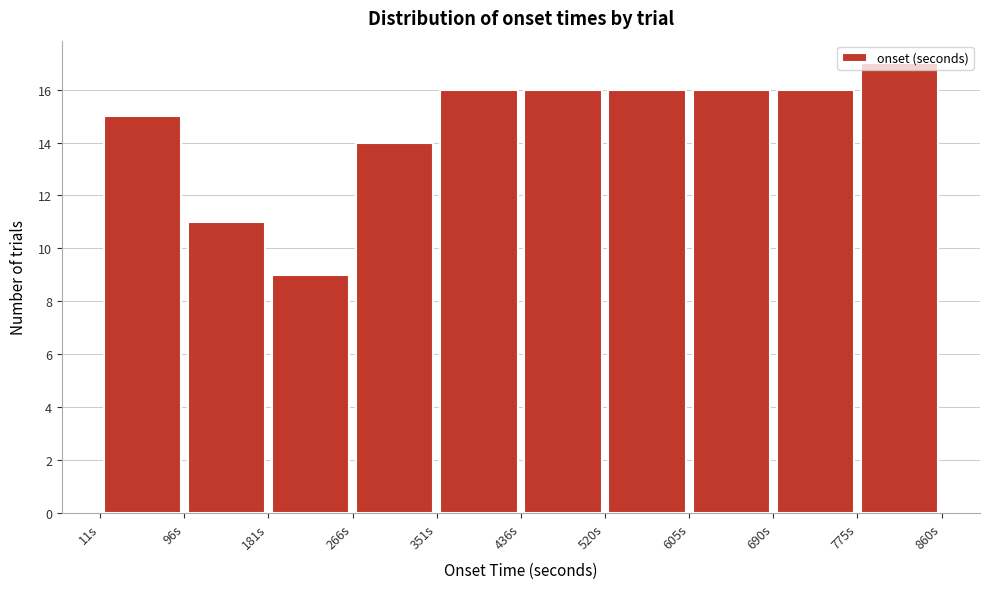

Reading left to right, transcribe this chart: for each bar, give the range it covers on the x-axis and its height. Neither the bar edges nor the heights are printed on the chart, so give them approximately, as read against the axes.

10 to 100: 15
100 to 180: 11
180 to 270: 9
270 to 350: 14
350 to 440: 16
440 to 520: 16
520 to 610: 16
610 to 690: 16
690 to 780: 16
780 to 860: 17